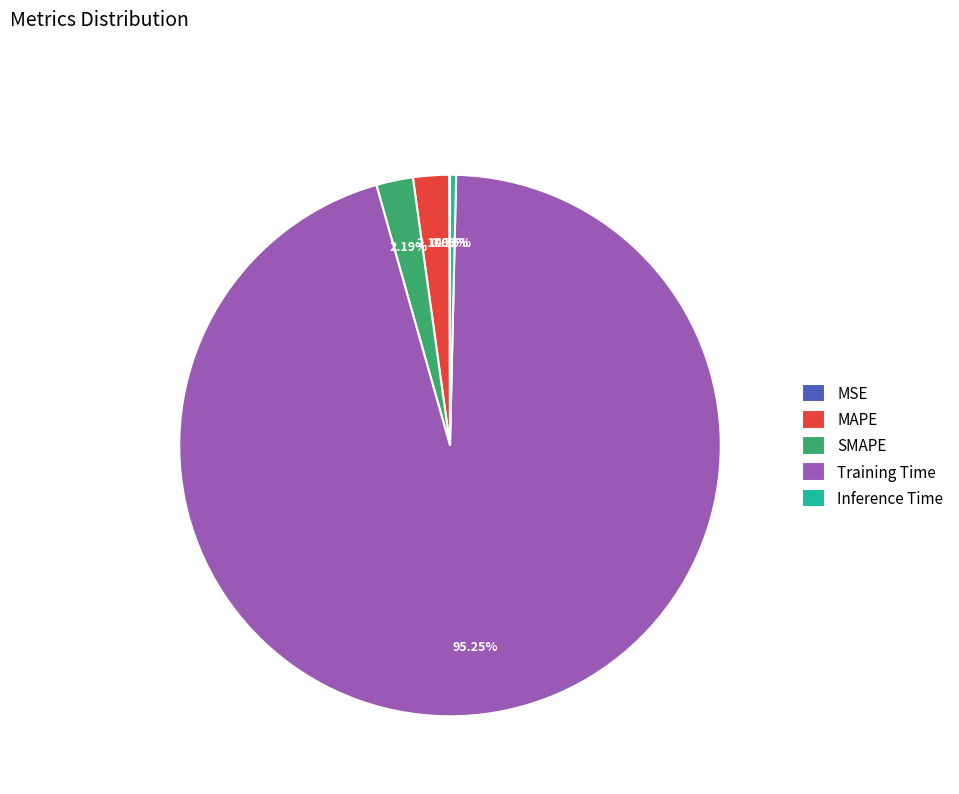

To the nearest percent, what is the difference between the Training Time and MAPE slice percentages?

93%